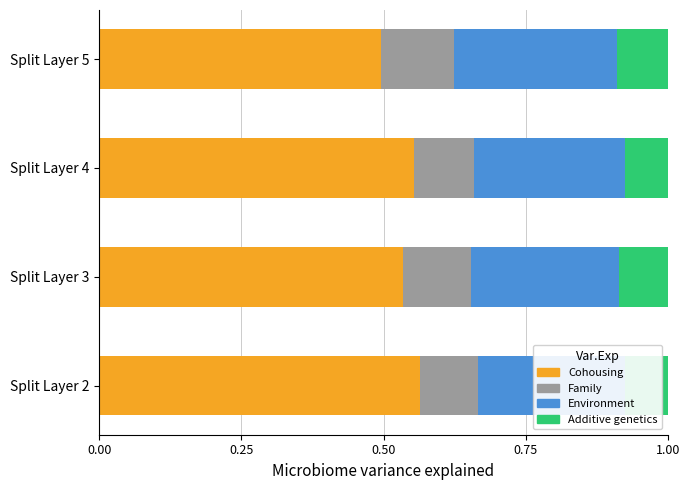

Count the Environment values in the range 0 to 1.

4